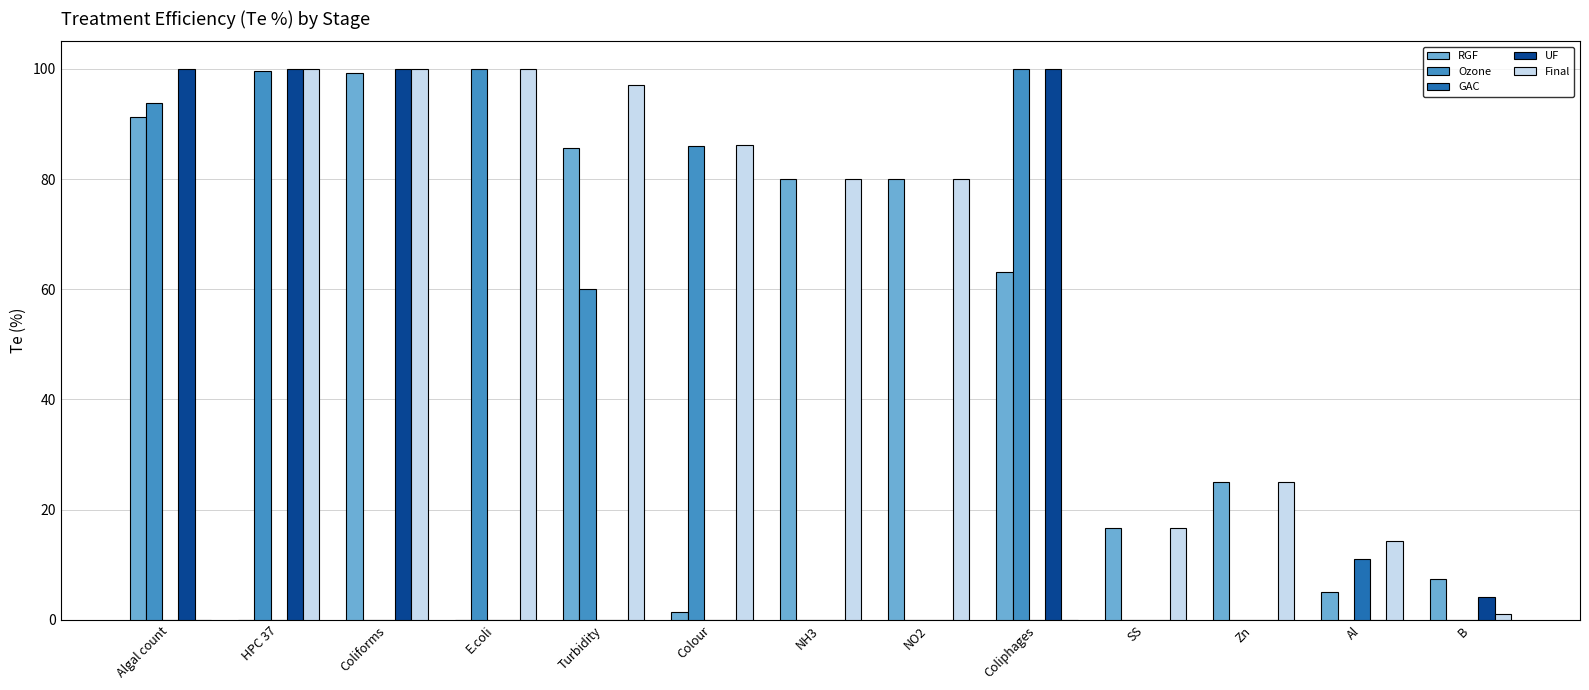

Is the value of RGF at Al greater than the value of Final at NH3?

No